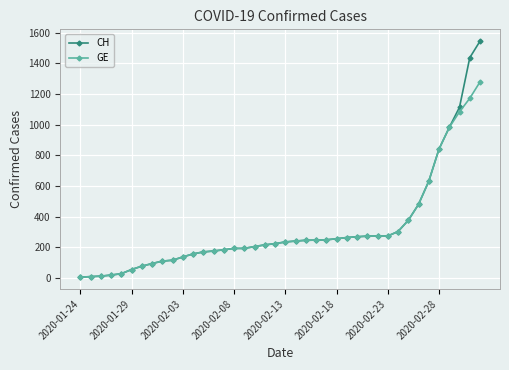

Which series has the largest range (max minus min)?

CH